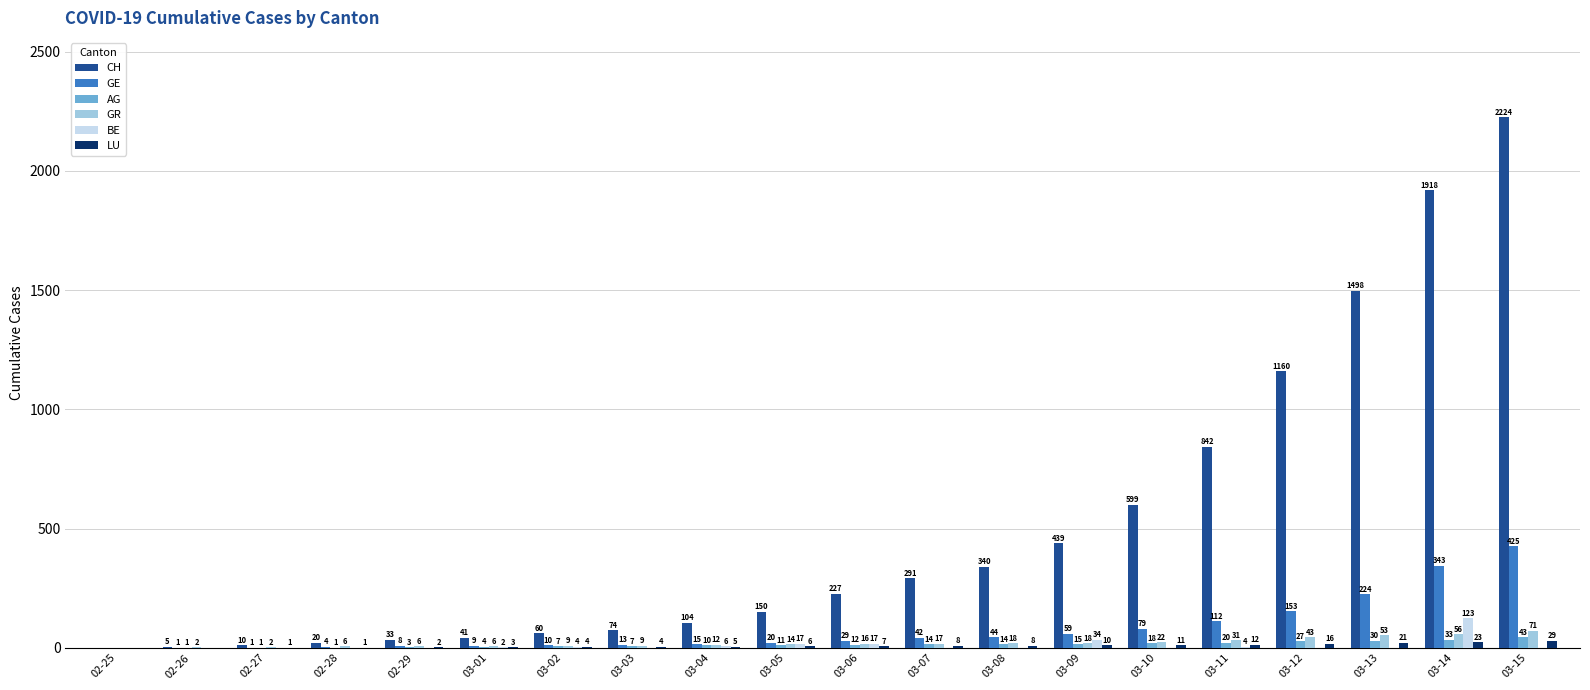

What is the maximum value shown in the chart?

2224